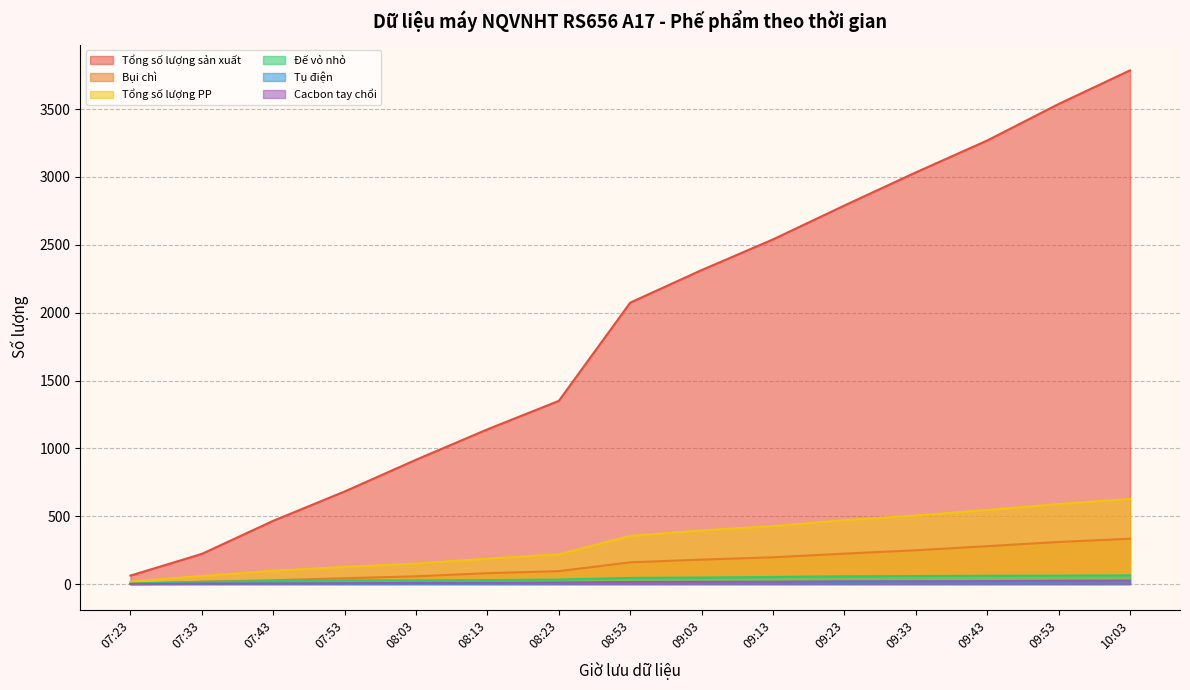

How many lines are shown in the chart?

6